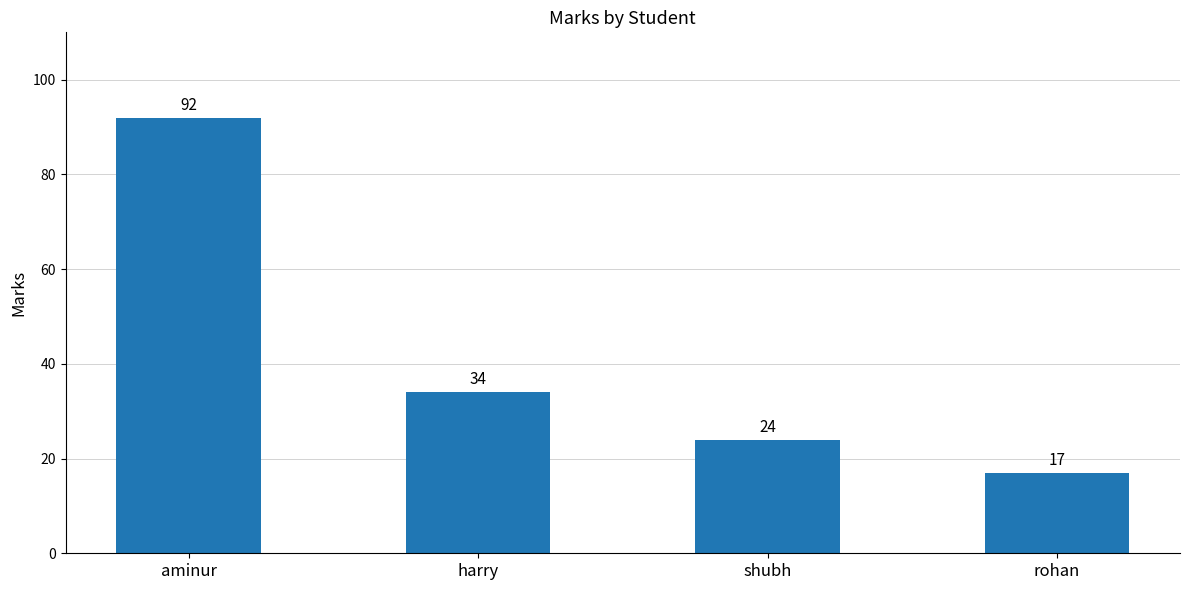

Reading left to right, extract all data points from this chart.

92	34	24	17